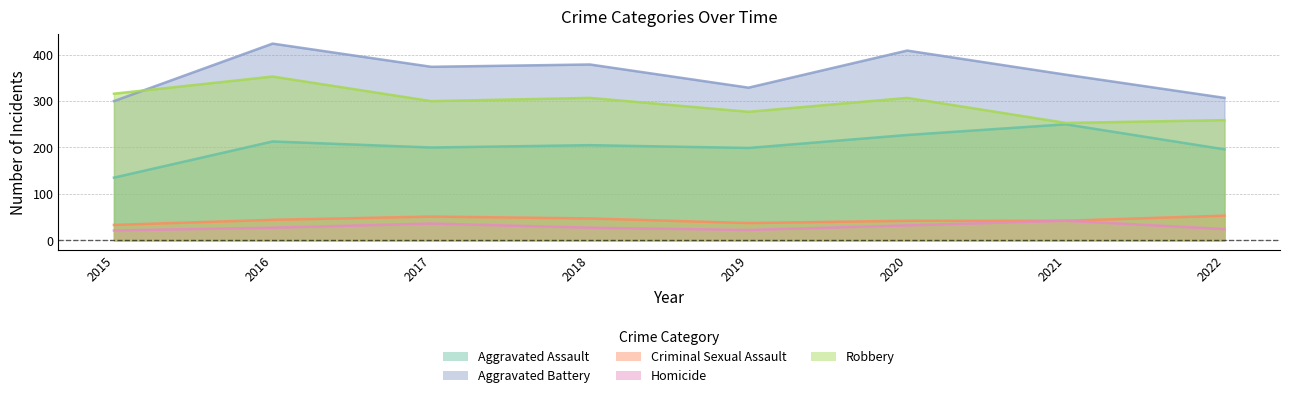

The value of Robbery at 2015 is 316. True or false?

True